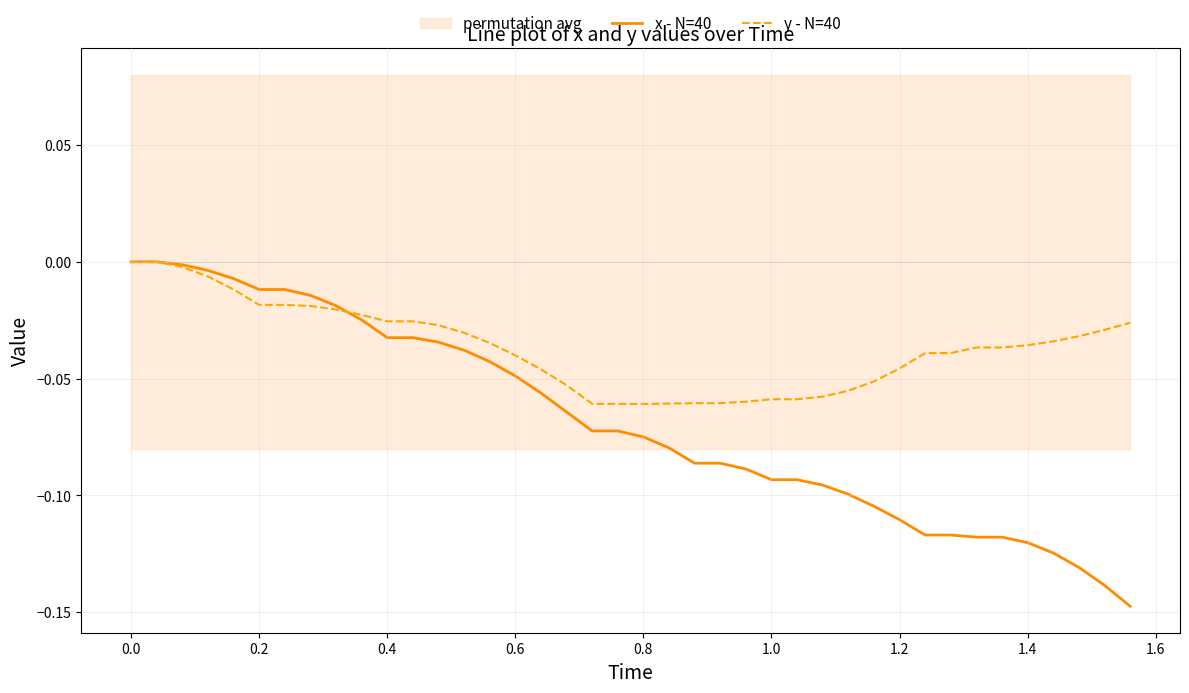

What is the value of the x - N=40 point at the 27th from the left?

-0.1